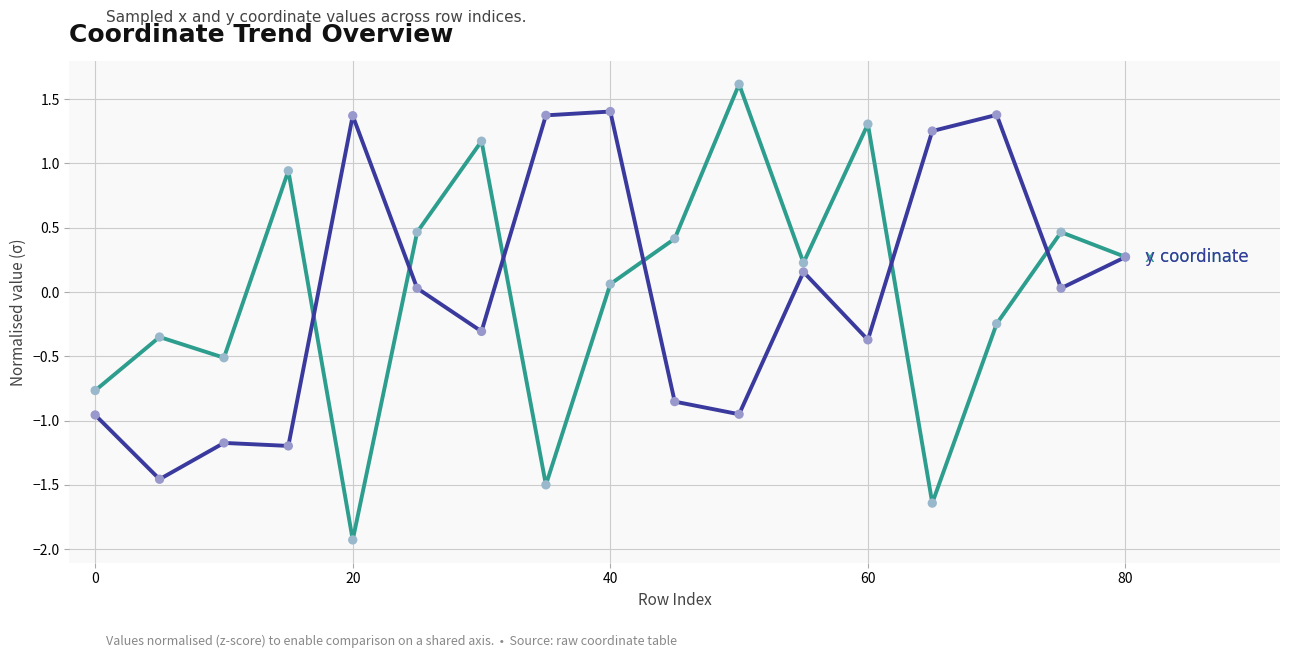

What is the greatest value displayed?

1.6